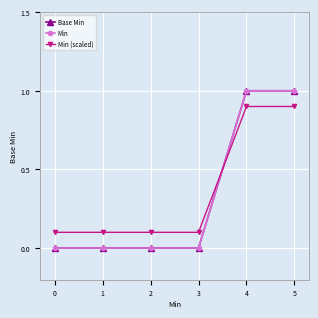

What is the difference between the maximum and second lowest values in the Base Min series?

1.0